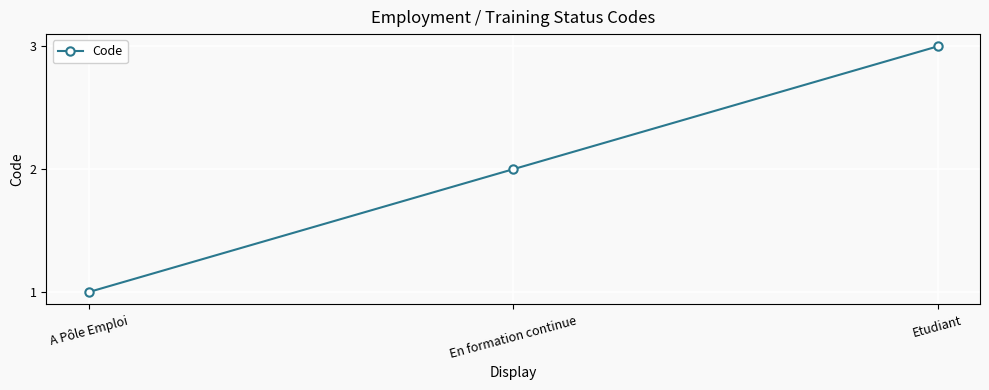

What is the minimum value shown in the chart?

1